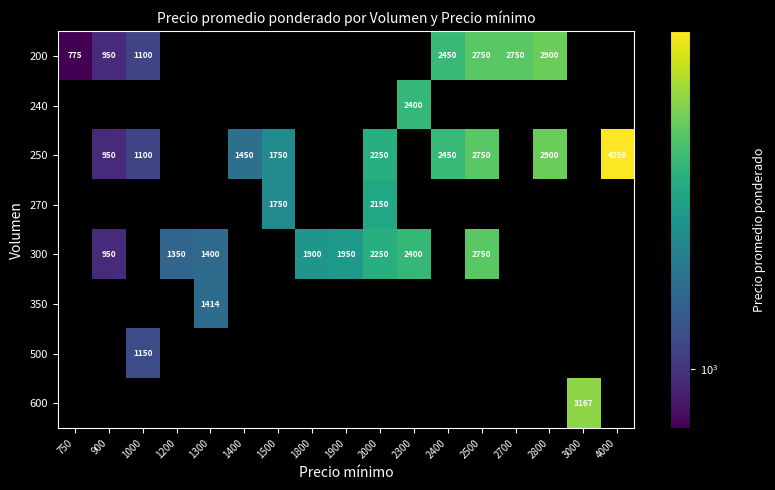

At which category does the chart reach its minimum across all series?

750